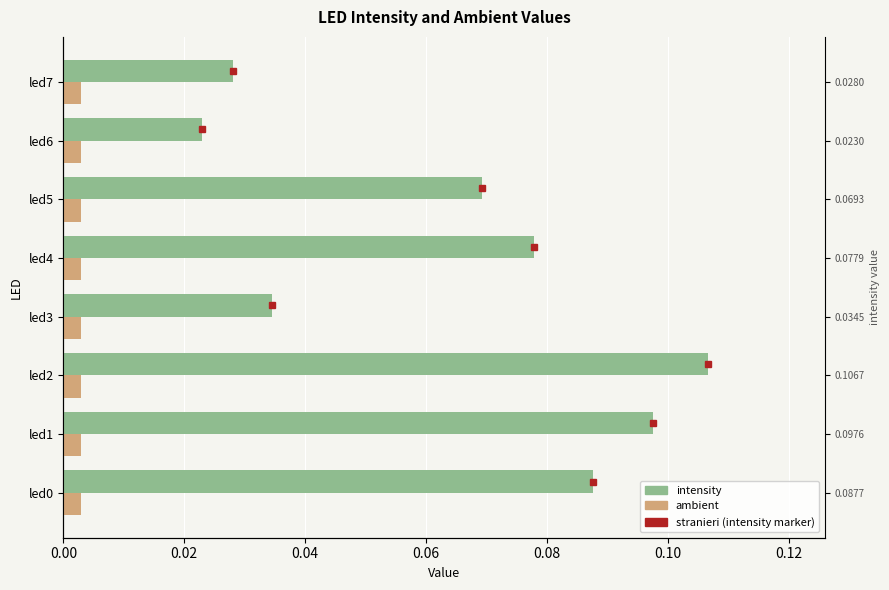

The ambient series shows 0.0 at led1. True or false?

False